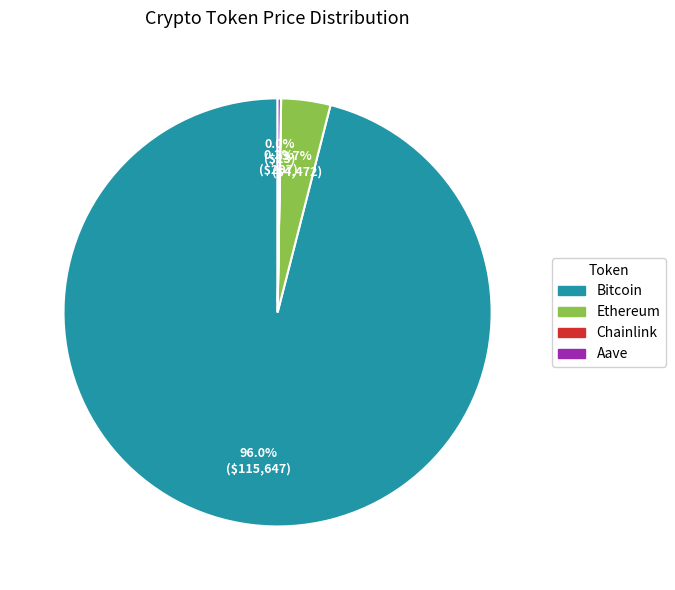

Between Bitcoin and Ethereum, which is larger?

Bitcoin